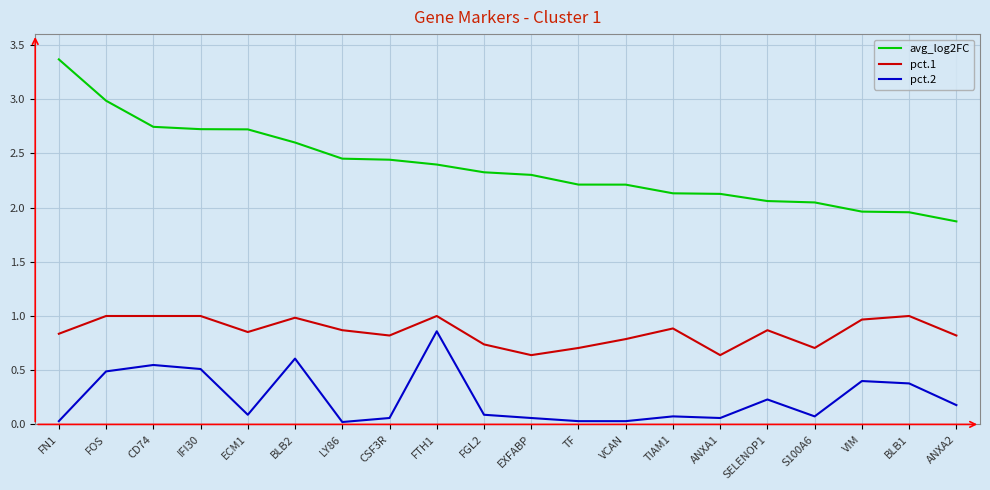

True or false: pct.2 has a value of 0.1 at VIM.

False